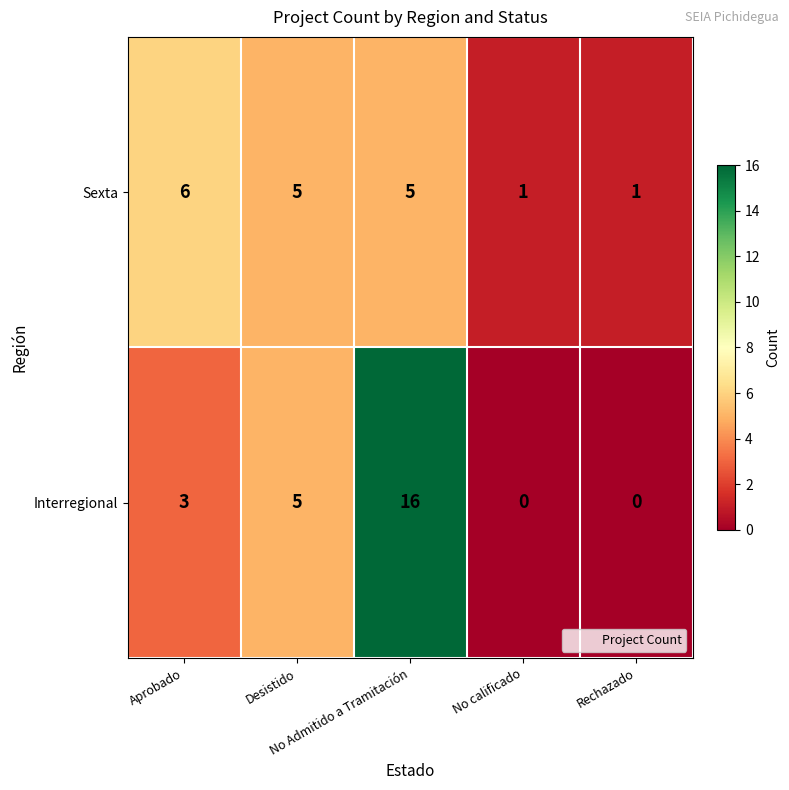

What is the difference between the second highest and minimum values in the Sexta series?

4